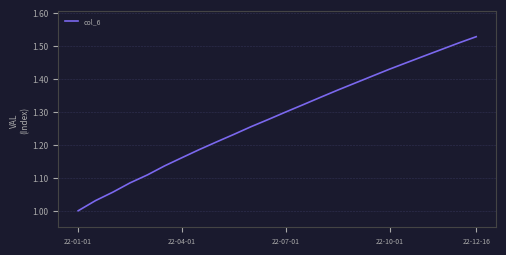

Count the number of categories in the chart.

24